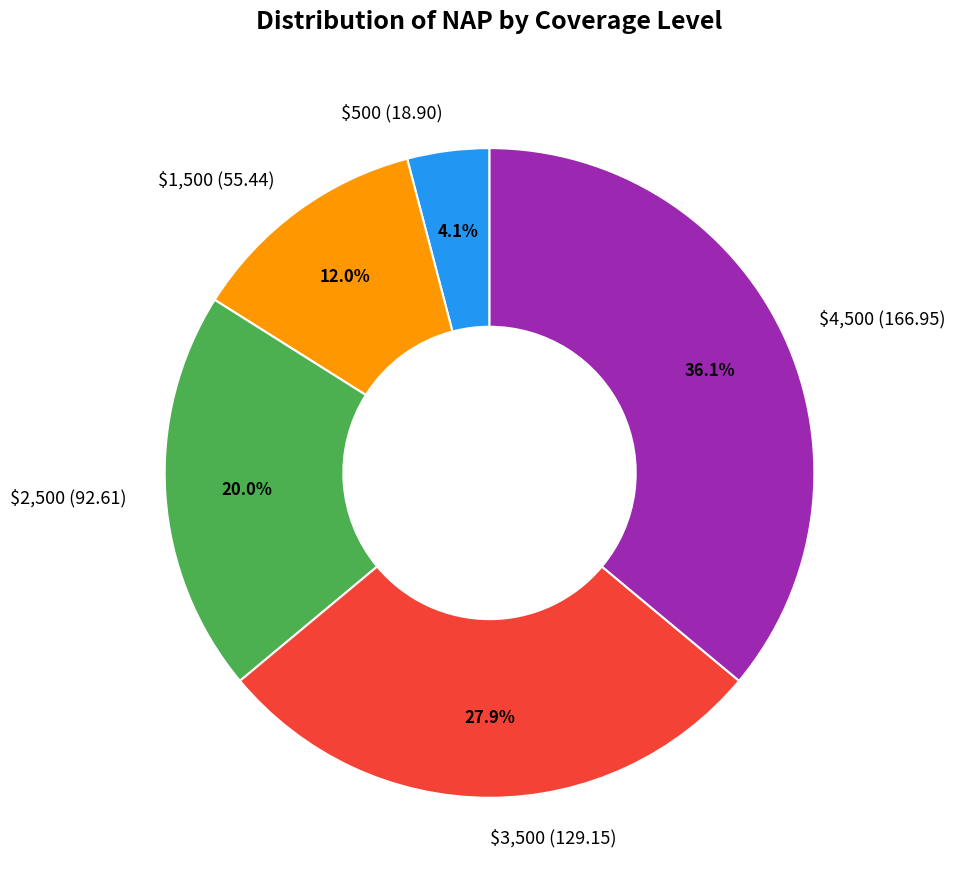

Count the number of slices in the pie.

5